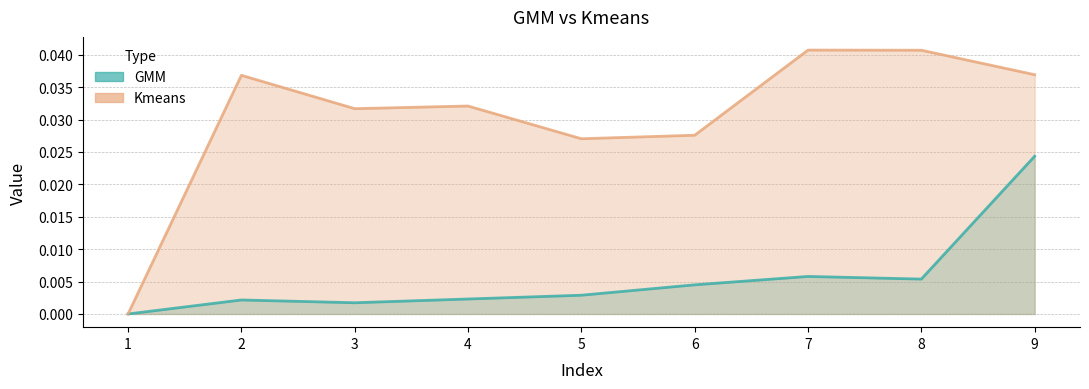

Where is GMM nearest to the value 0?

1